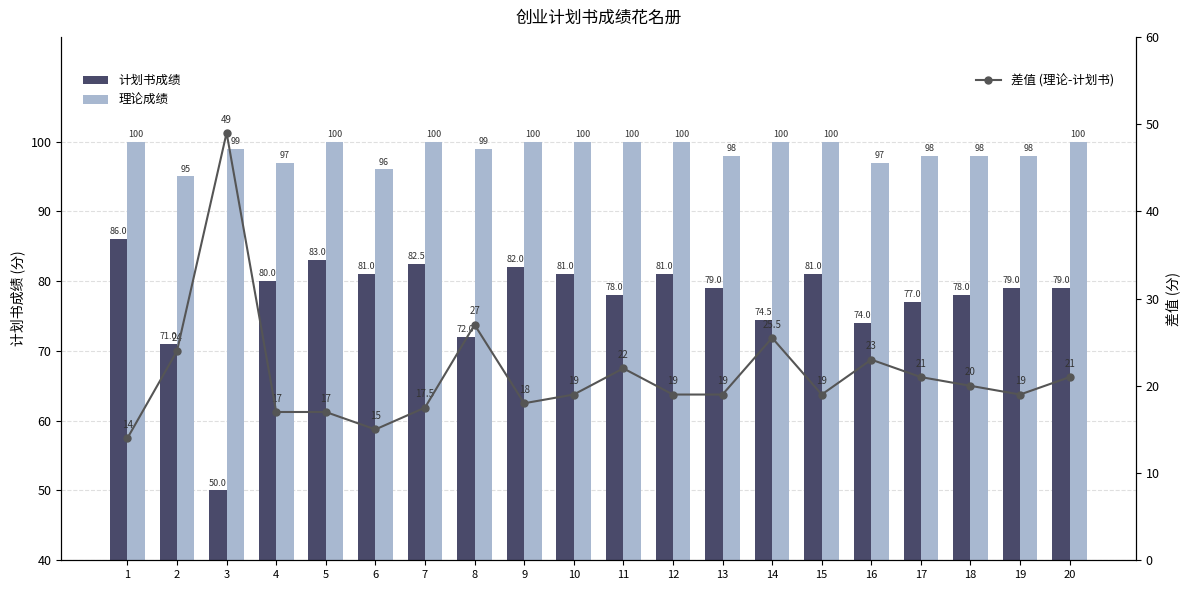

What is the value of the 理论成绩 bar at the 18th from the left?

98.0